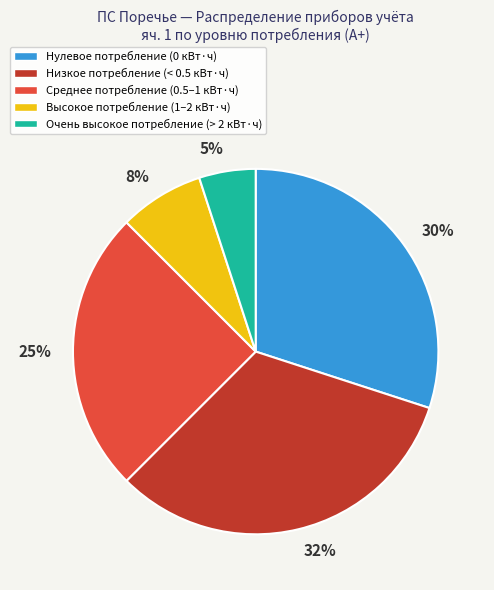

Is it true that Высокое потребление (1–2 кВт·ч) is 8% of the pie?

True